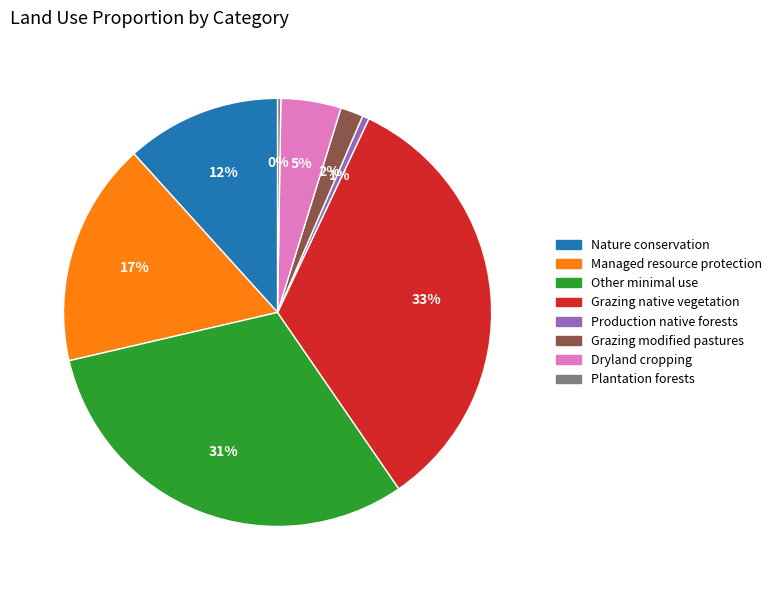

True or false: Managed resource protection accounts for 17% of the total.

True